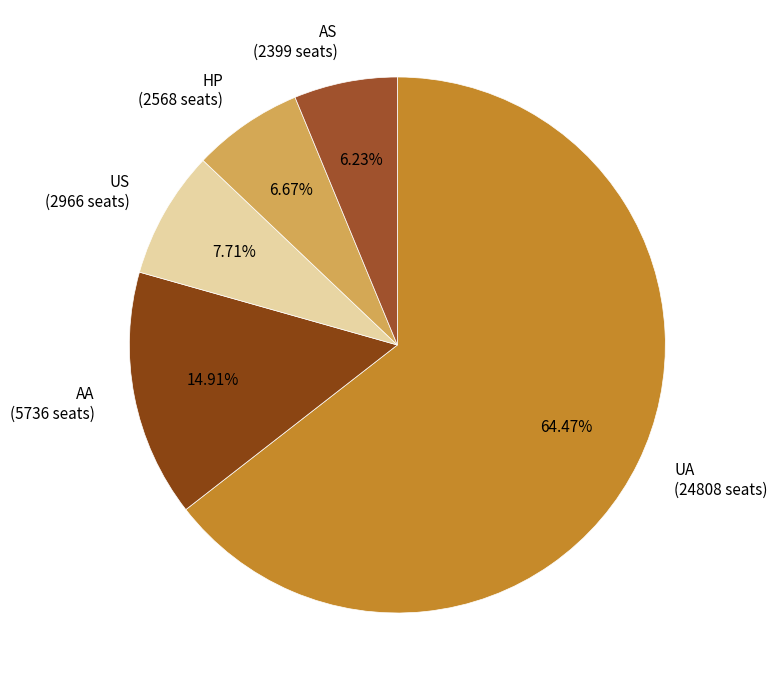

Is it true that AS is 6% of the pie?

True